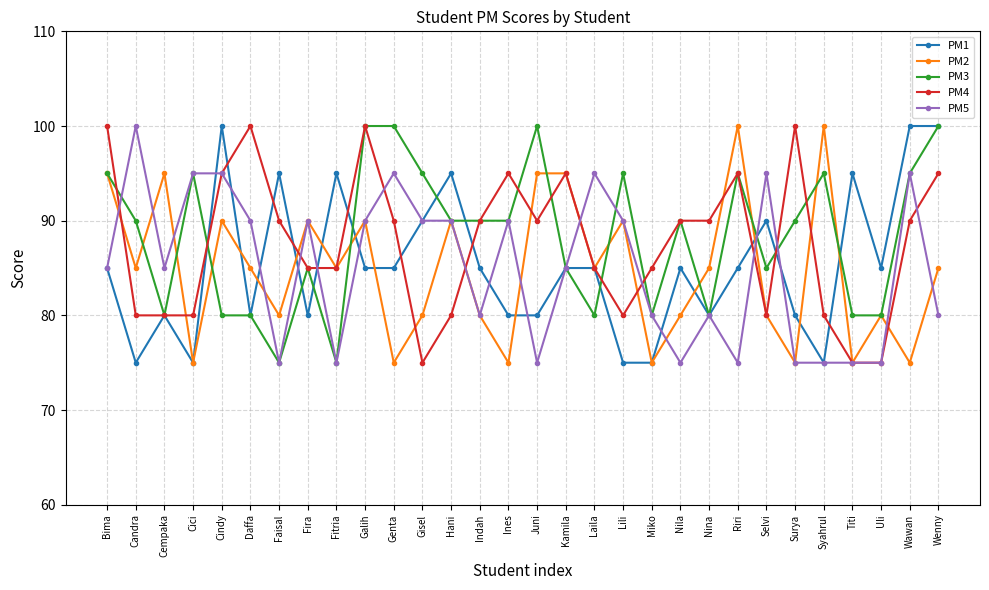

How many data points does each series have?

30